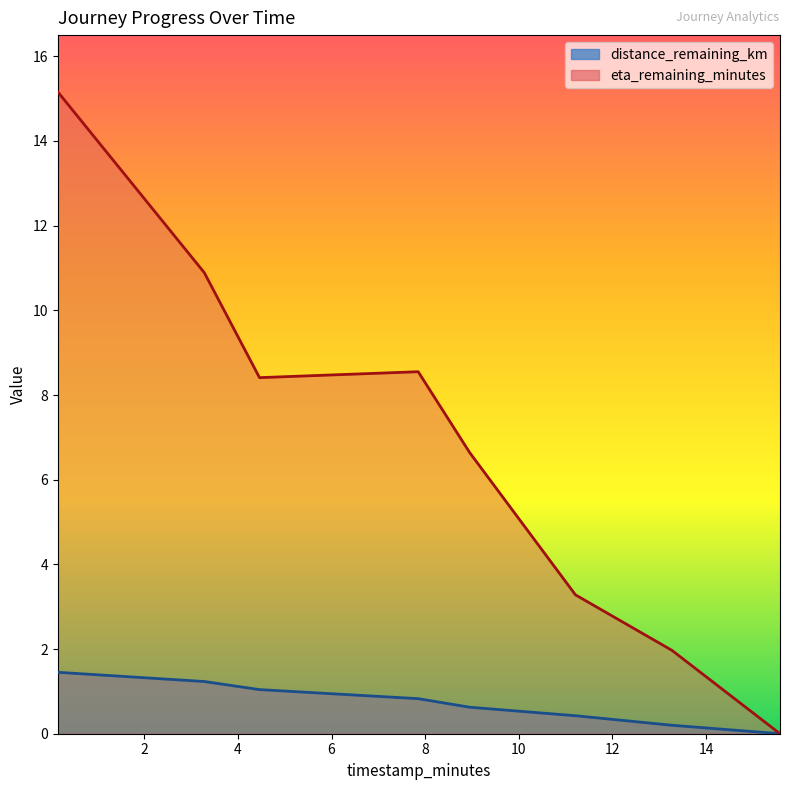

What is the average value of the distance_remaining_km series?

0.7